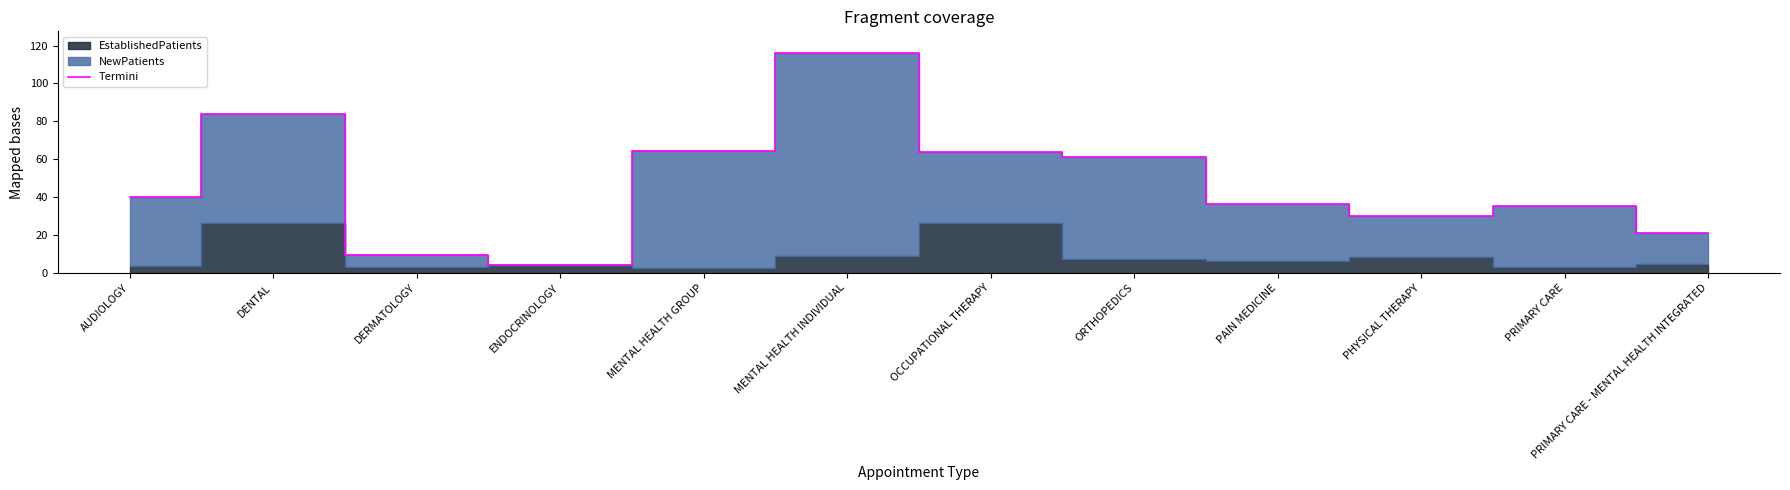

How many values exceed 39?

6